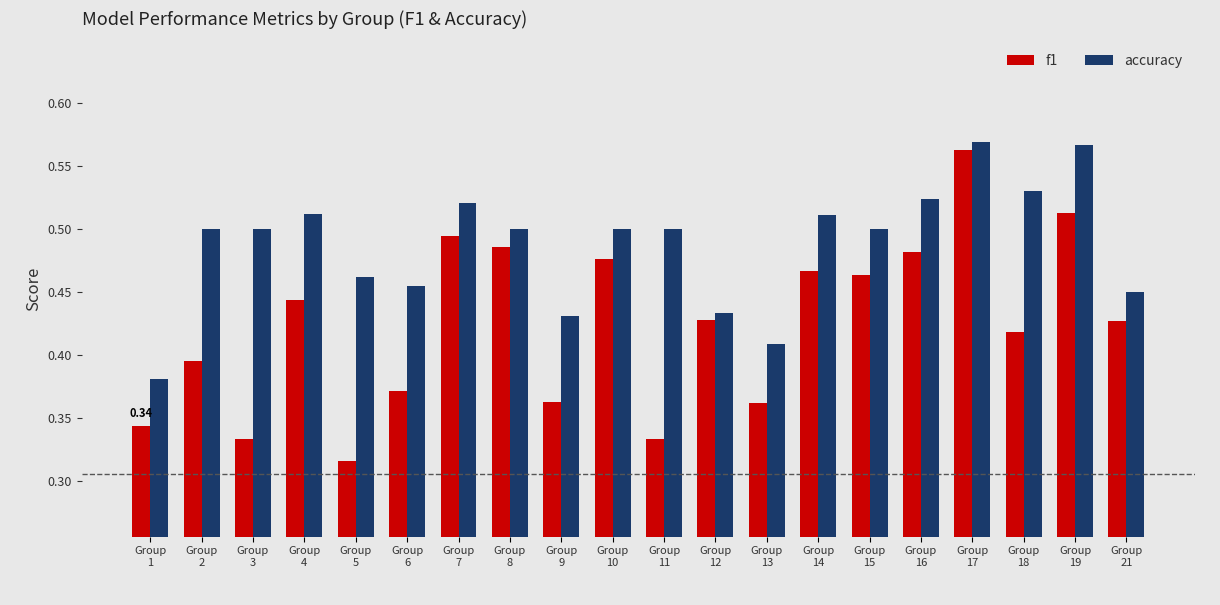

What is the sum of the accuracy values at Group
8 and Group
3?

1.0